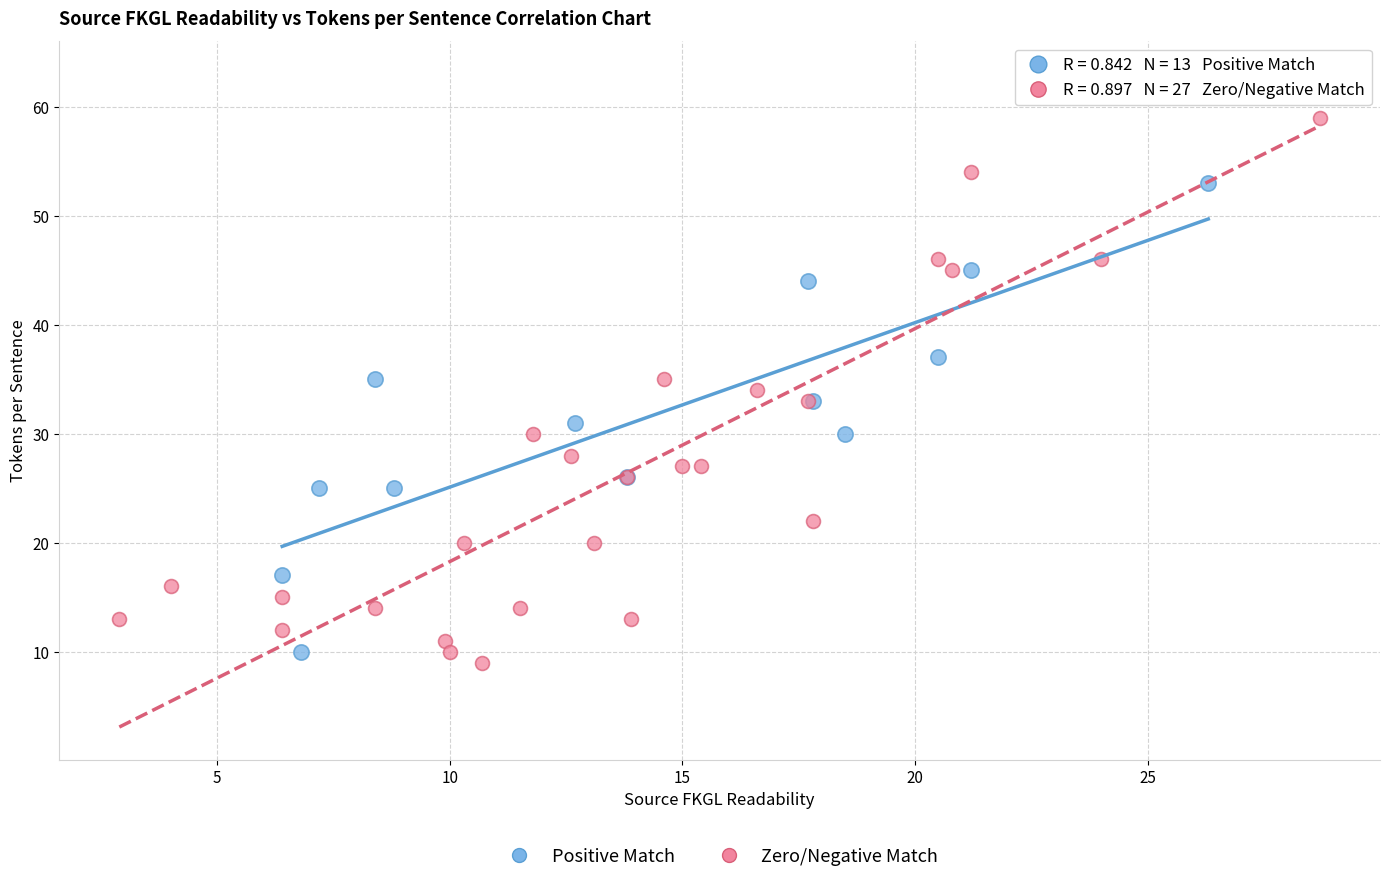

Which series has the largest Y range (max minus min)?

Zero/Negative Match